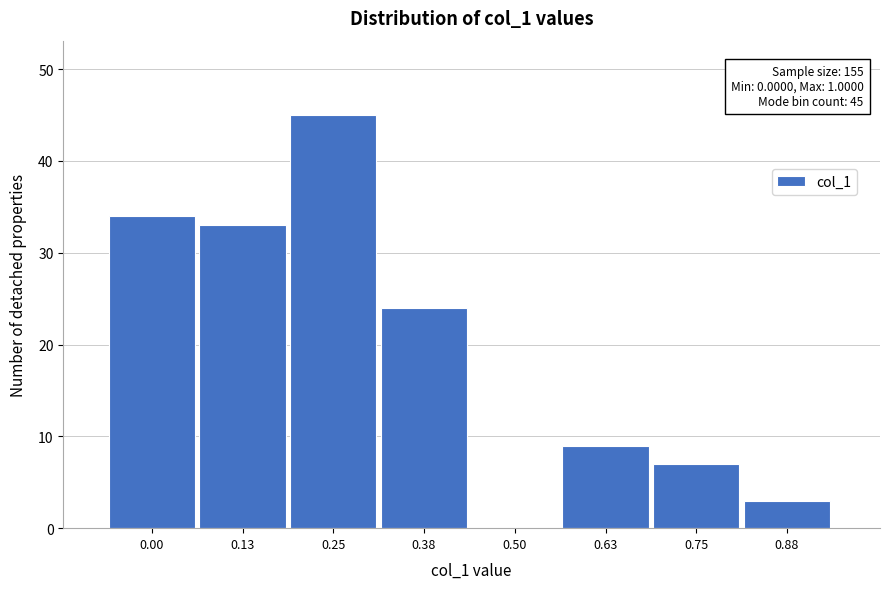

Reading left to right, what are all the values shown in this chart?

0.00=34	0.13=33	0.25=45	0.38=24	0.50=0	0.63=9	0.75=7	0.88=3